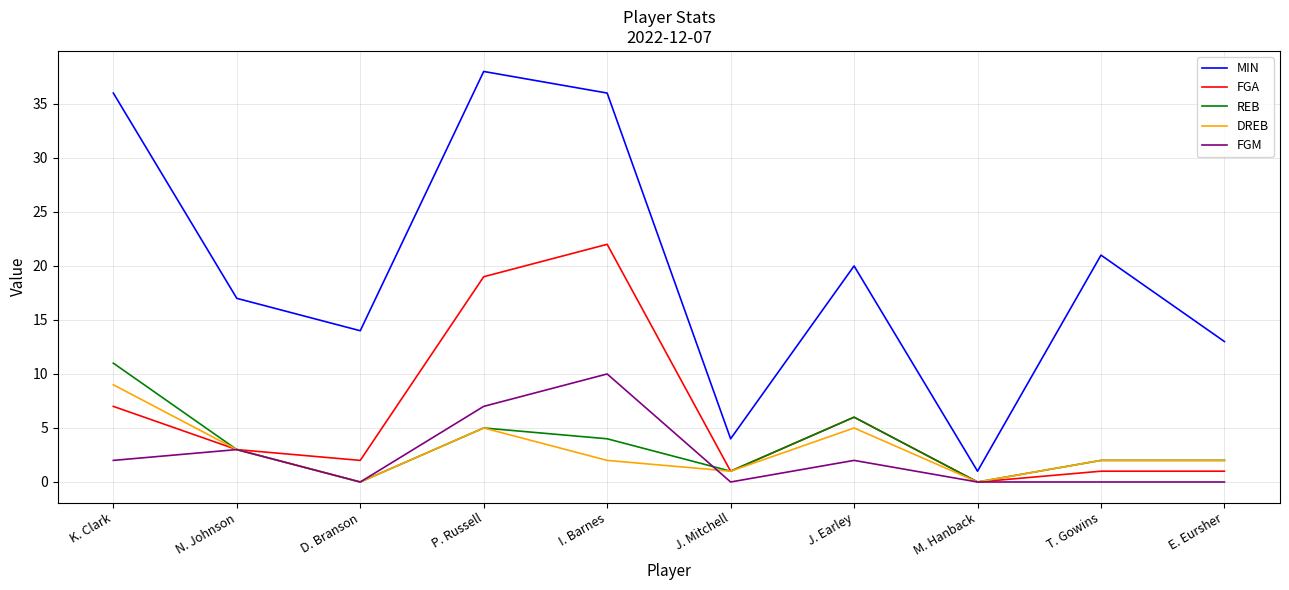

True or false: MIN and REB intersect in this chart.

False